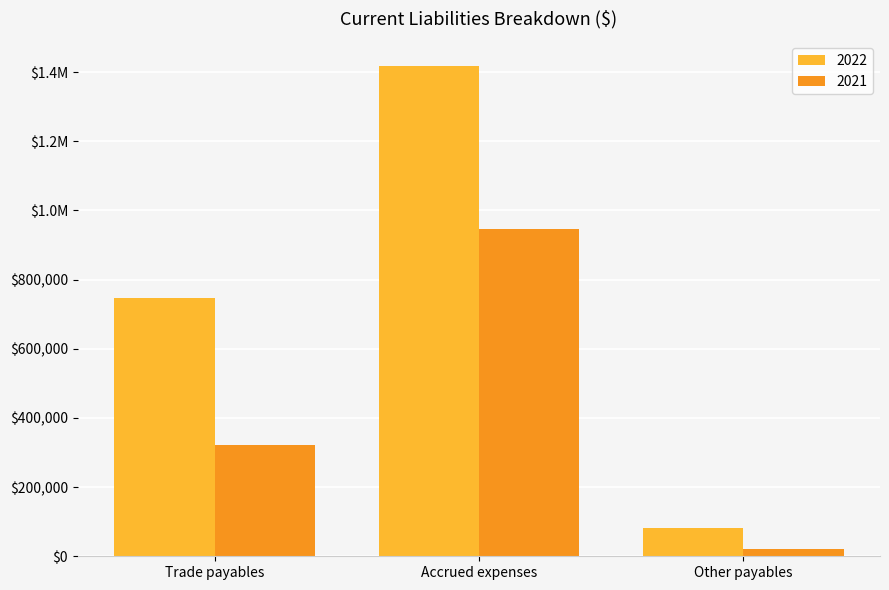

Does the chart contain any negative values?

No